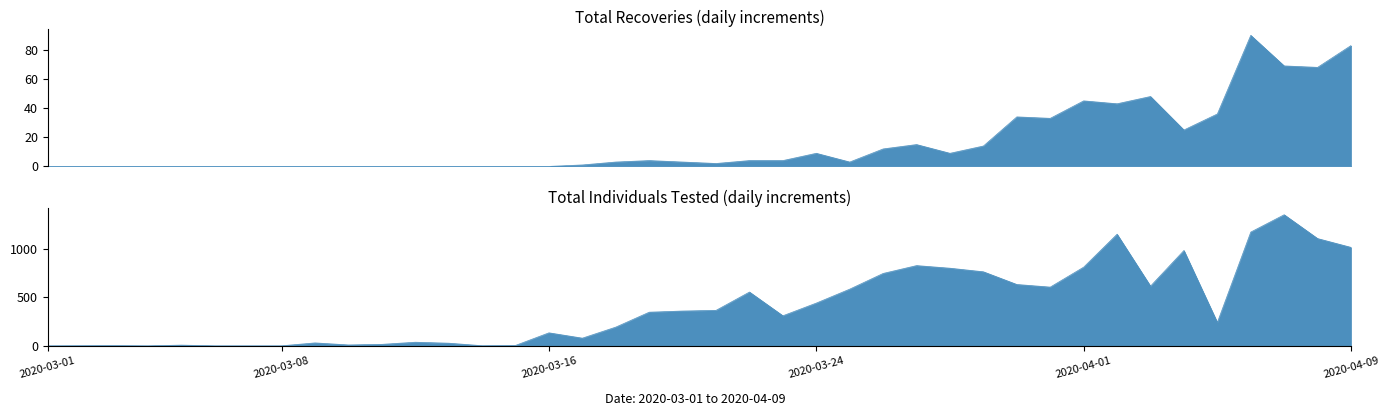

What are all the series names shown in the legend?

Total Recoveries, Total Individuals Tested